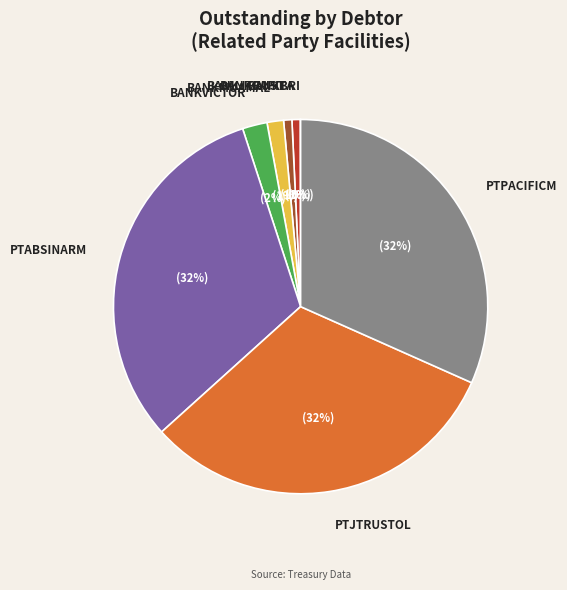

Between BANKJTRUST and PTABSINARM, which is larger?

PTABSINARM